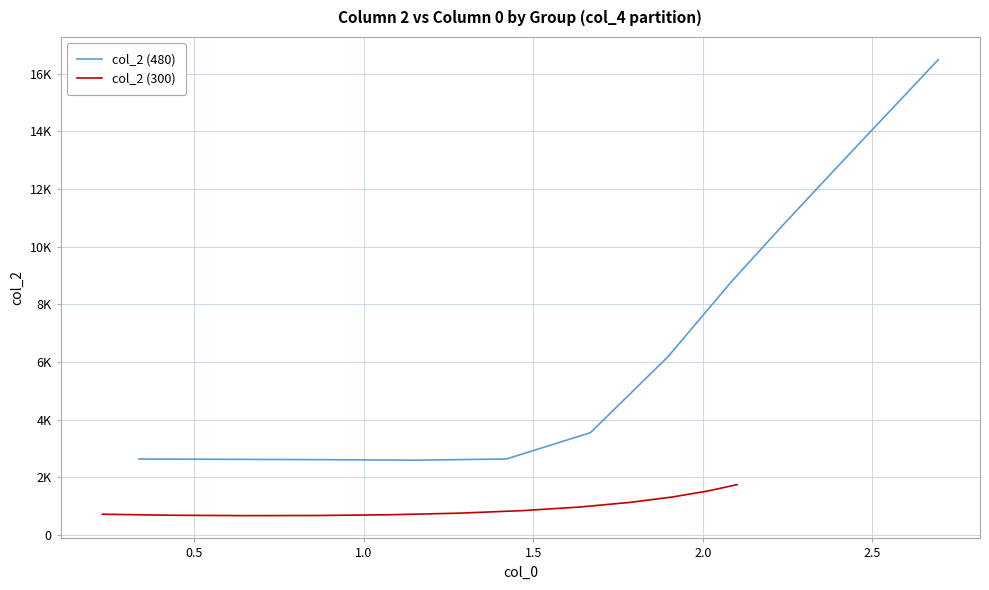

Between 1.5 and 2.0, which series saw the biggest shift?

col_2 (480)